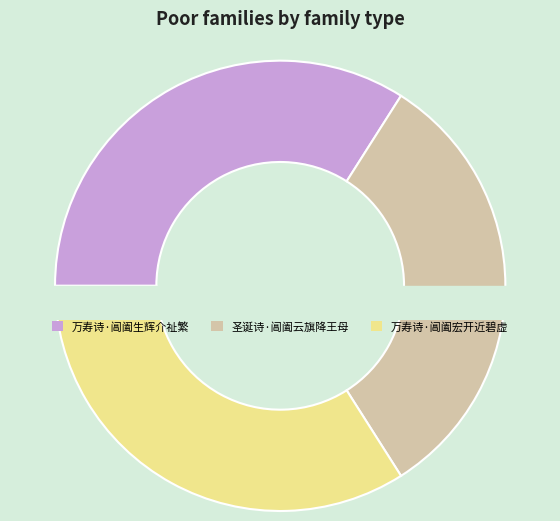

What percentage is the 万寿诗·阊阖生辉介祉繁 slice, to the nearest percent?

34%